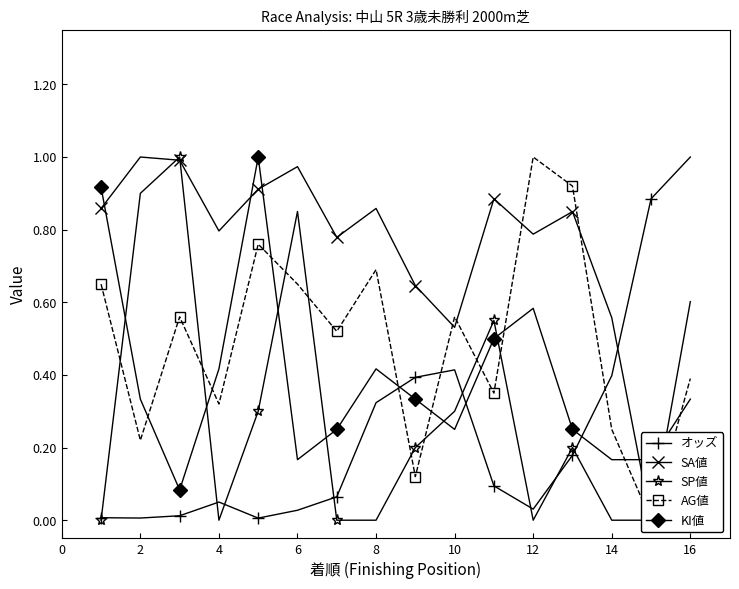

Which category has the highest value in the オッズ series?

16